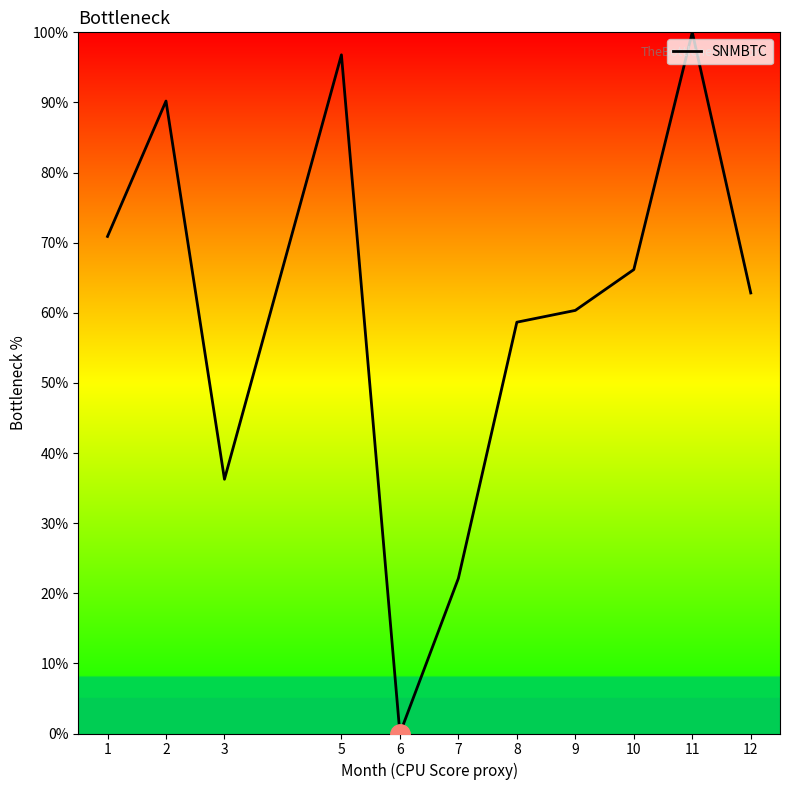

Approximately how many times larger is the value at 3 compared to 7?

1.6